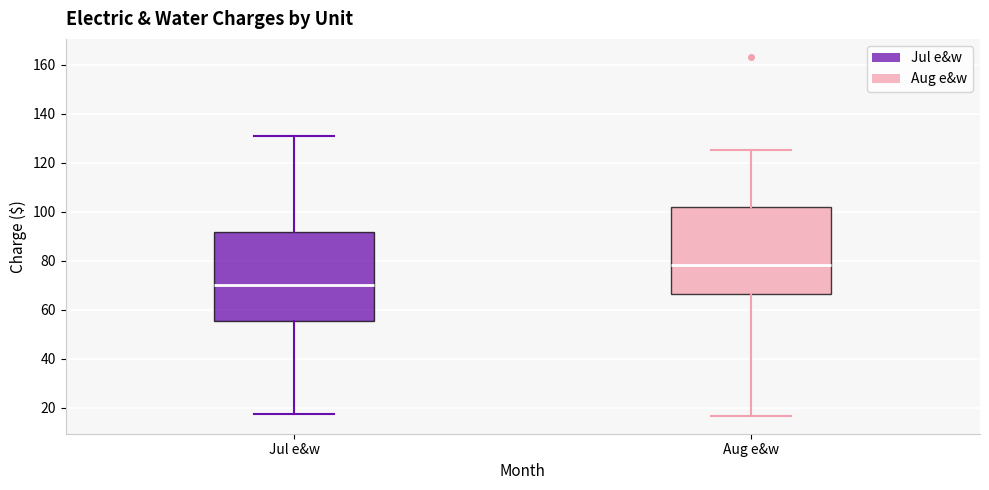

Which box has the lowest median line?

Jul e&w